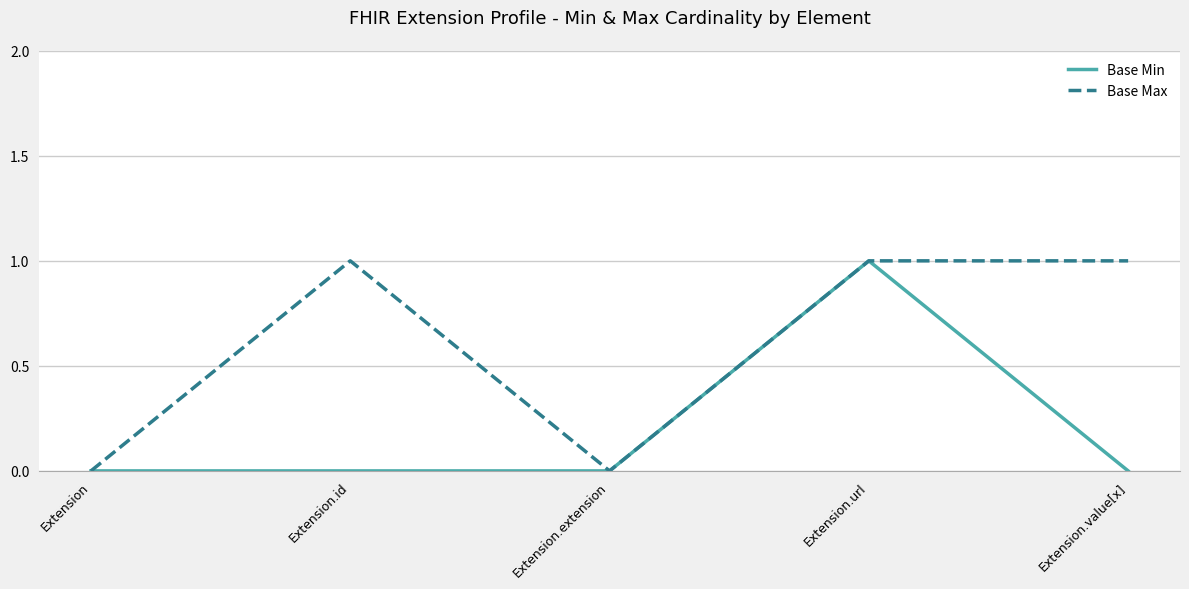

The value of Base Max at Extension is 0. True or false?

True